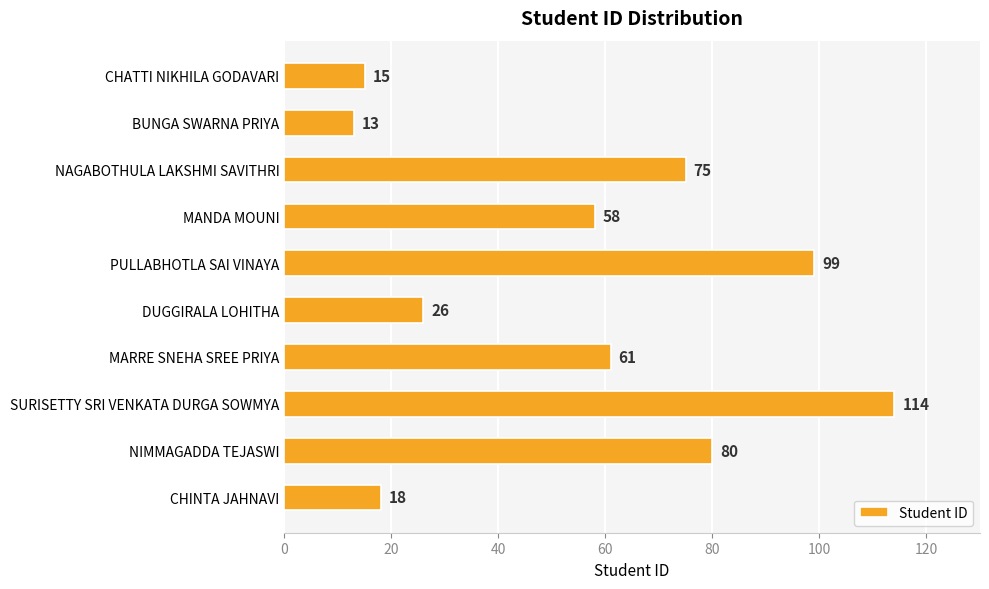

Reading top to bottom, list all the values displayed in this chart.

CHATTI NIKHILA GODAVARI=15	BUNGA SWARNA PRIYA=13	NAGABOTHULA LAKSHMI SAVITHRI=75	MANDA MOUNI=58	PULLABHOTLA SAI VINAYA=99	DUGGIRALA LOHITHA=26	MARRE SNEHA SREE PRIYA=61	SURISETTY SRI VENKATA DURGA SOWMYA=114	NIMMAGADDA TEJASWI=80	CHINTA JAHNAVI=18